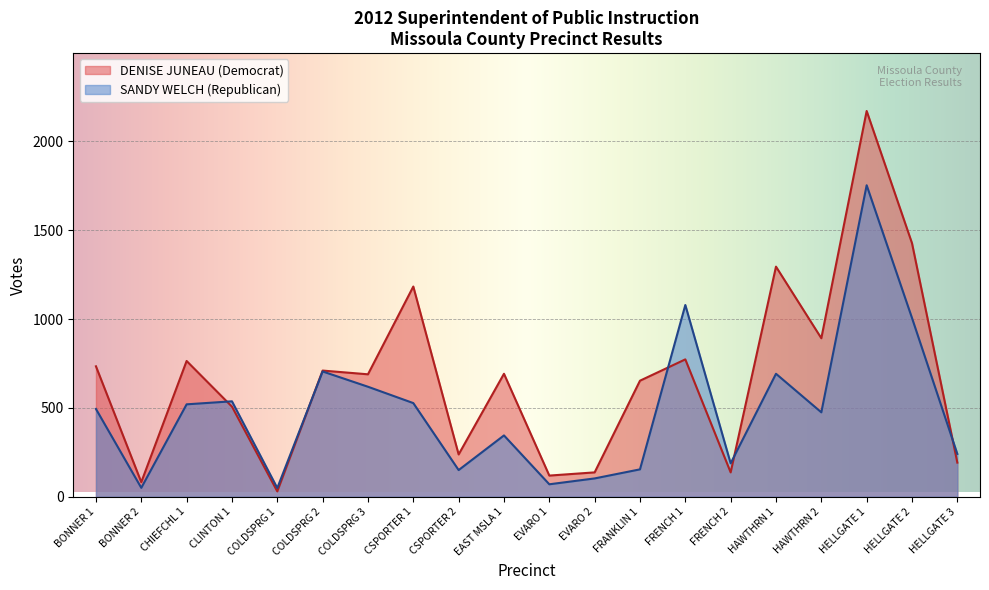

Which label corresponds to the smallest value in the chart?

COLDSPRG 1